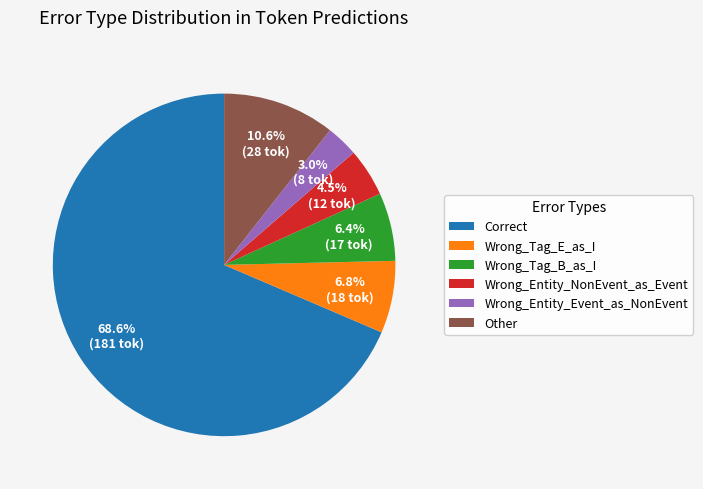

What is the largest slice in the pie chart?

Correct